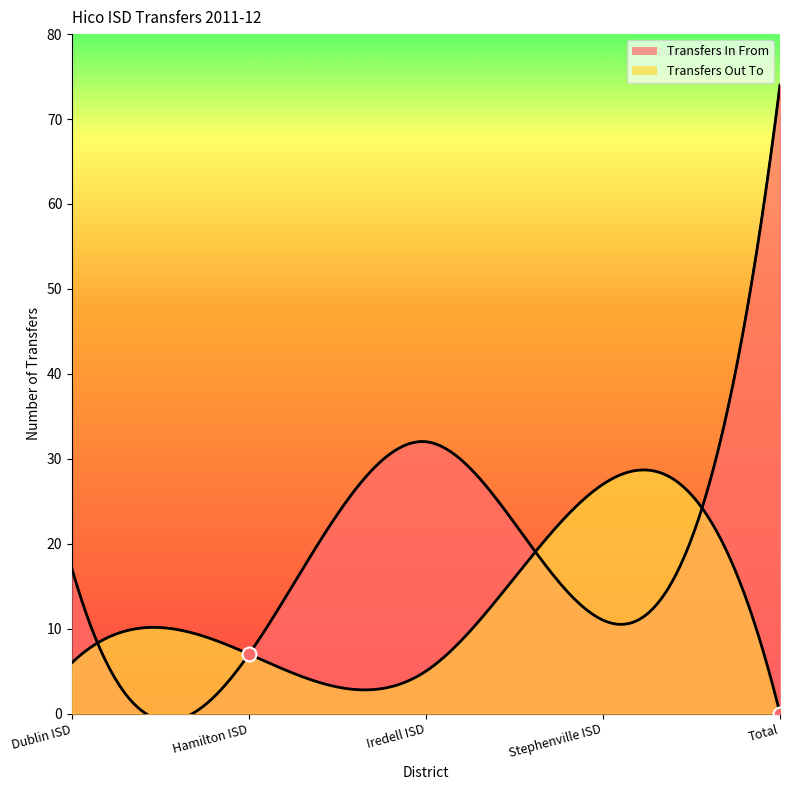

At which category does Transfers In From reach its first local peak?

Iredell ISD